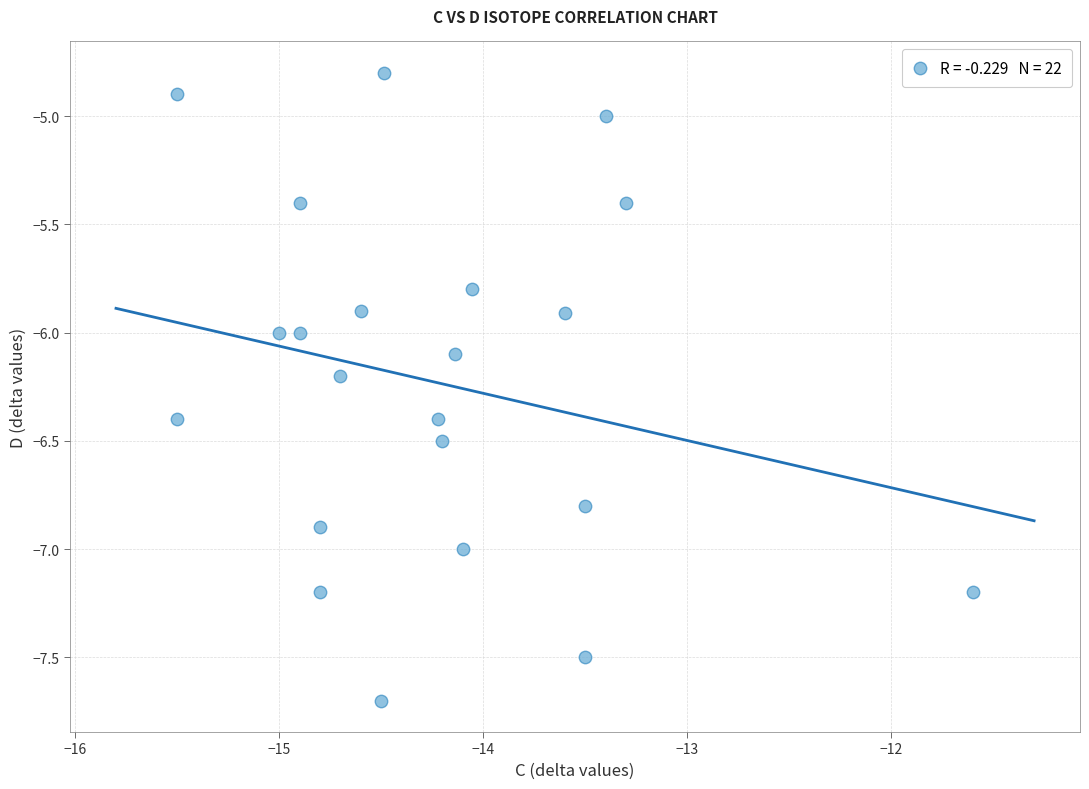

What is the range of Y values (max minus min)?

2.9